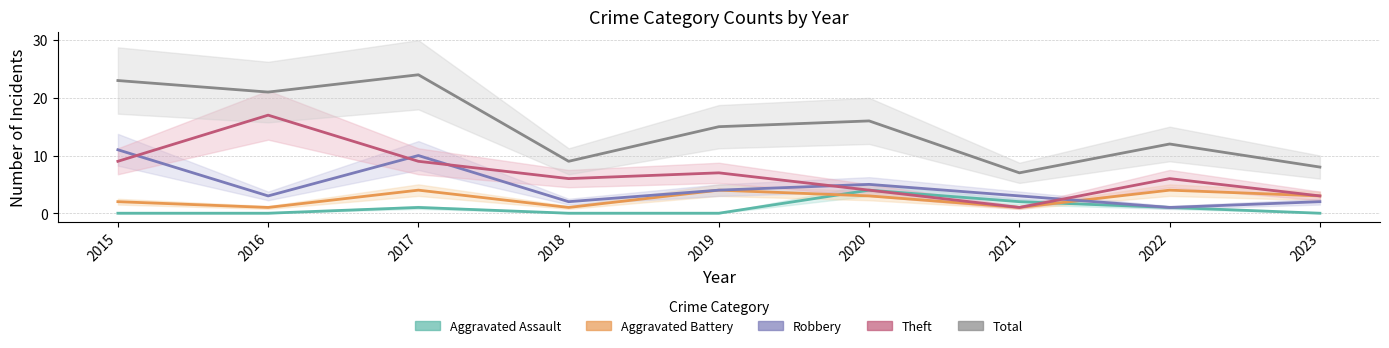

Is it true that Total equals 12 at 2022?

True